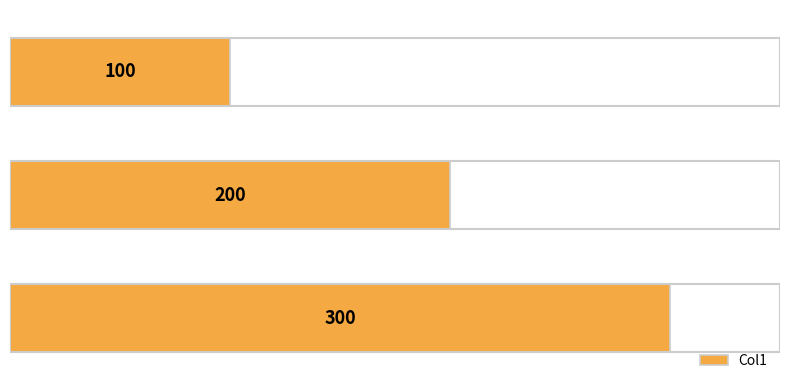

Are the bars horizontal?

Yes